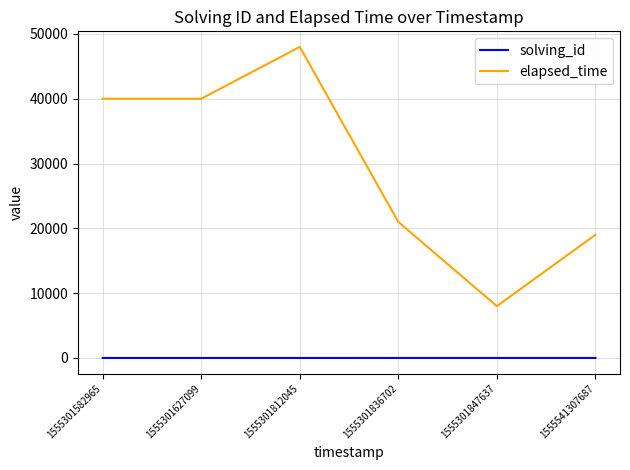

What value does the solving_id series have at 1555301627099?

2